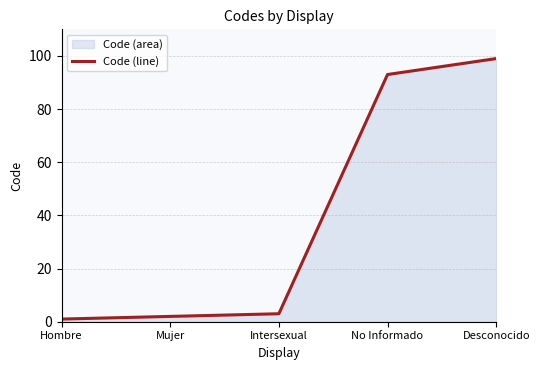

Reading left to right, list all the values displayed in this chart.

1	2	3	93	99